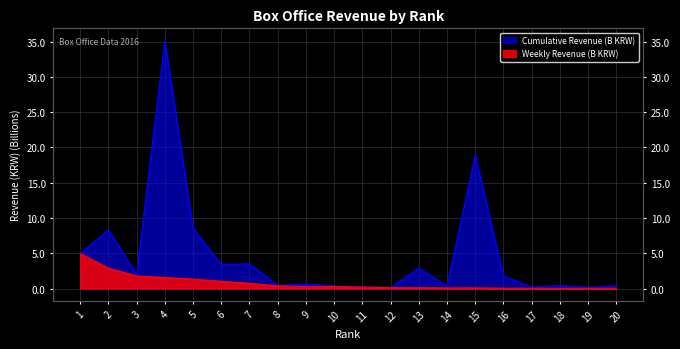

At how many categories does at least one series exceed 8?

4